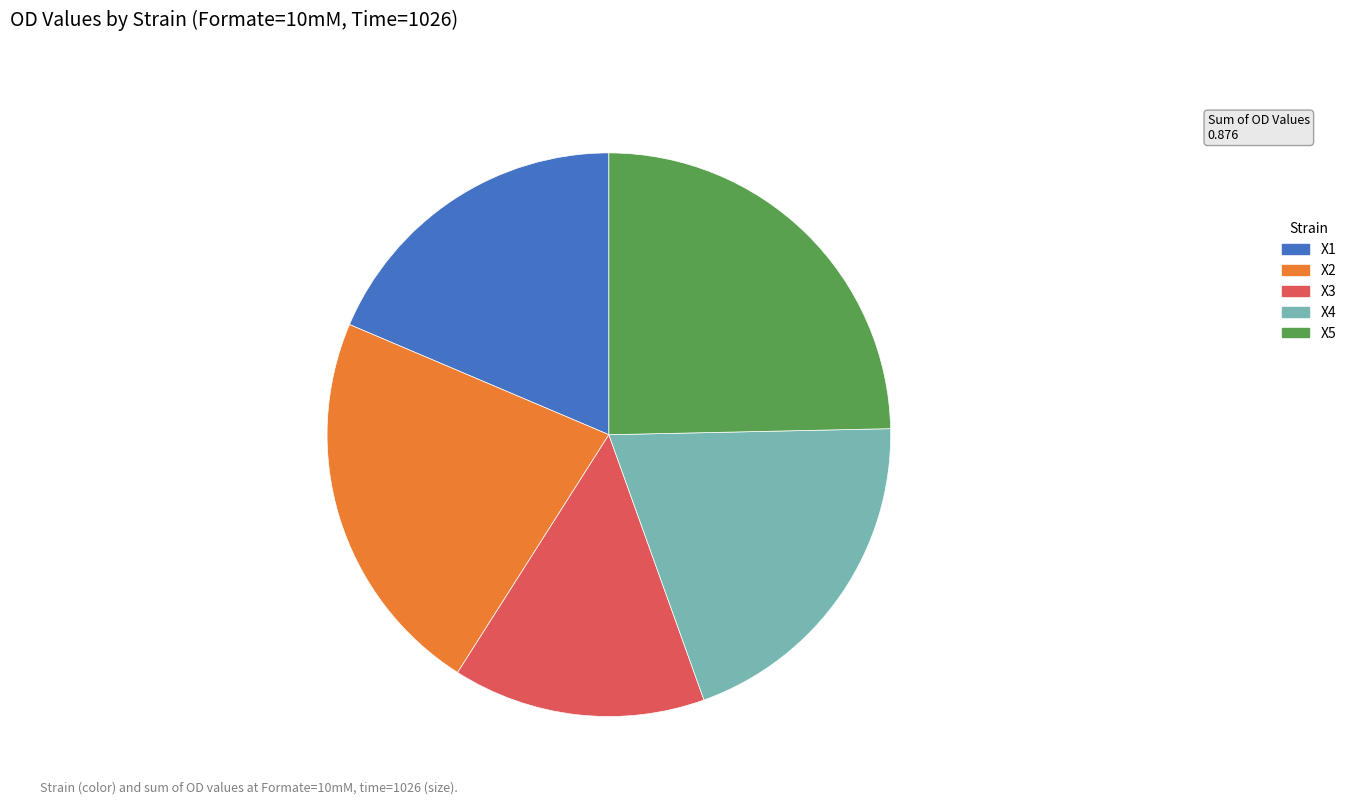

Is it true that X1 is 28% of the pie?

False